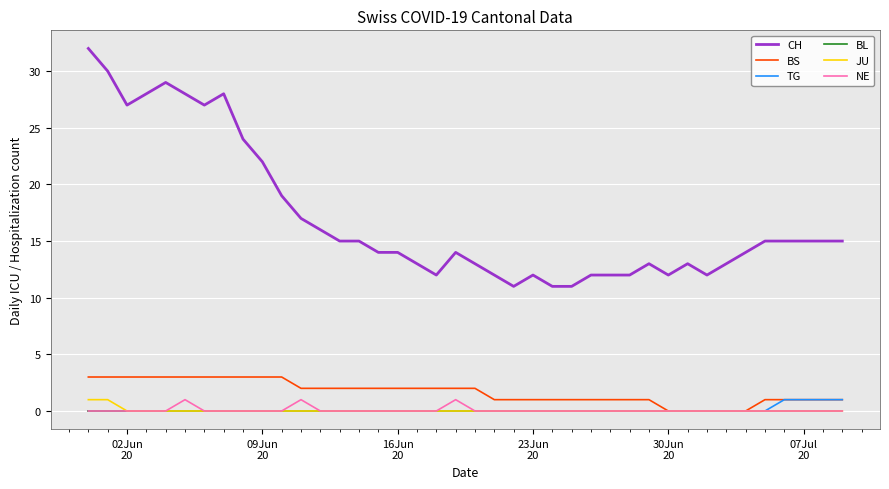

How many BS values are between 1 and 3?

35